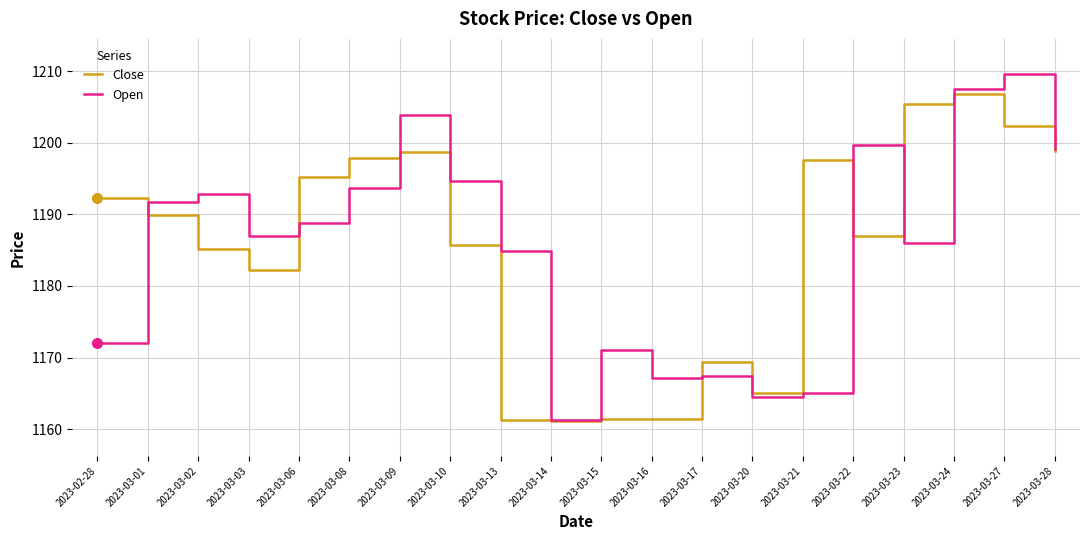

Does the chart display data point markers on the line(s)?

No